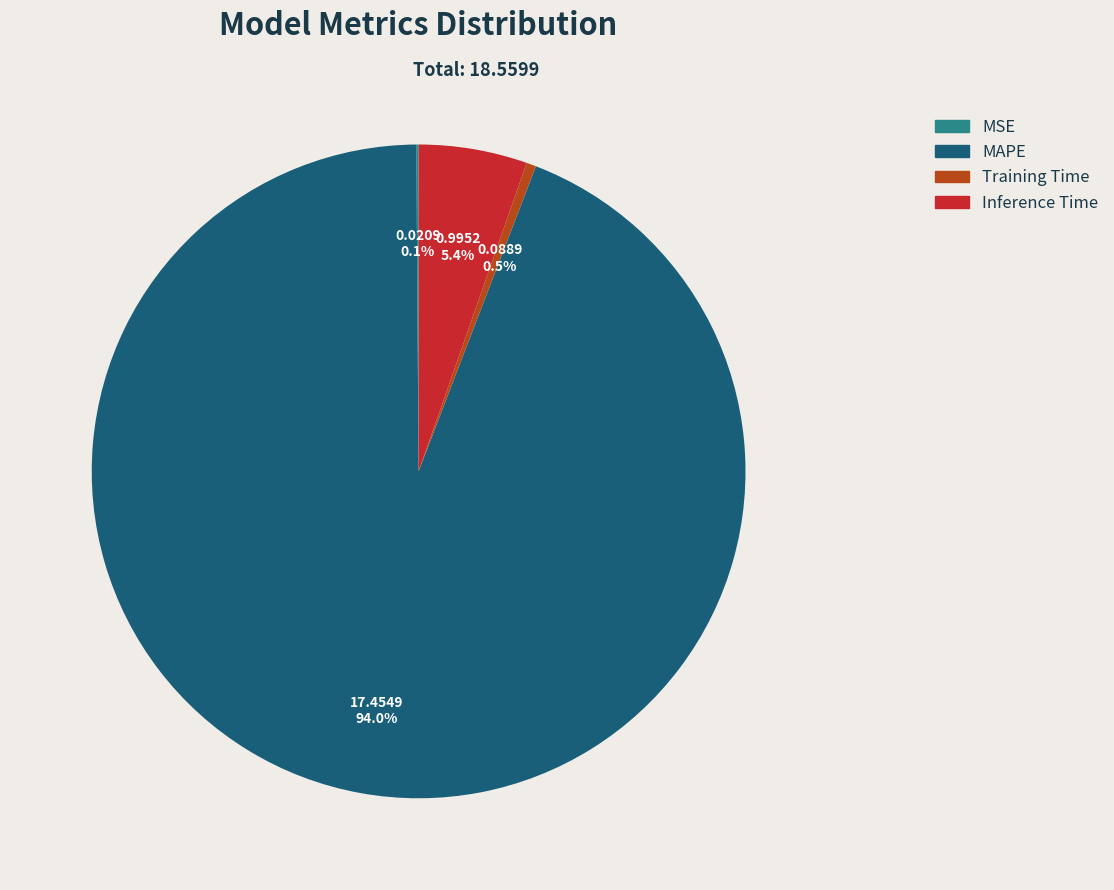

What percentage is the MAPE slice, to the nearest percent?

94%